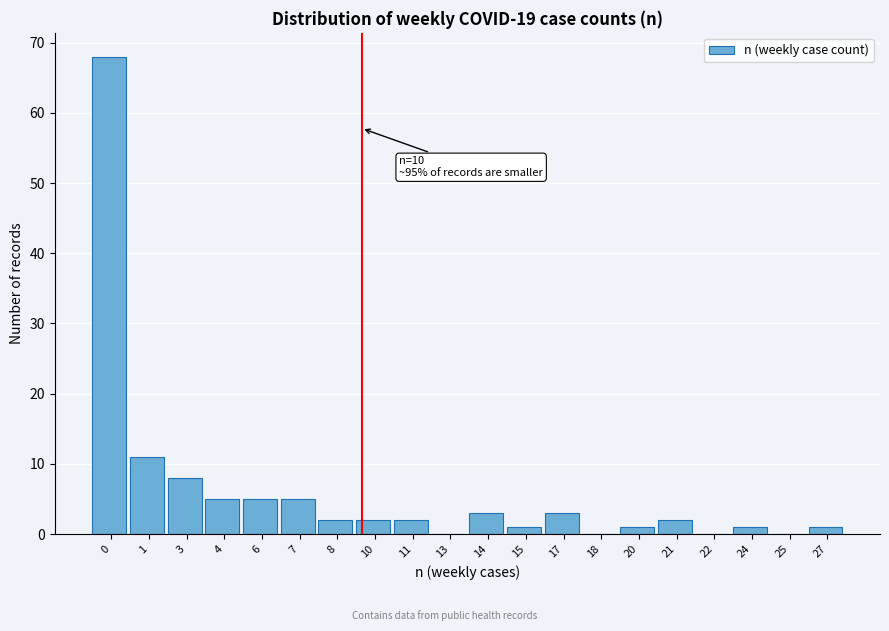

Reading left to right, extract all data points from this chart.

0=68	1=11	3=8	4=5	6=5	7=5	8=2	10=2	11=2	13=0	14=3	15=1	17=3	18=0	20=1	21=2	22=0	24=1	25=0	27=1